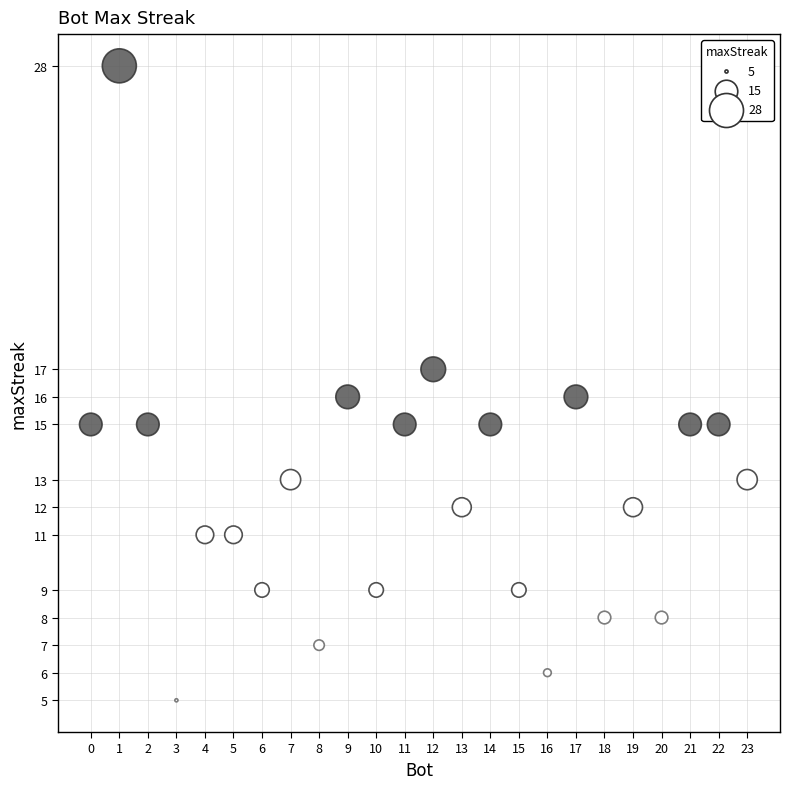

What is the range of Y values (max minus min)?

23